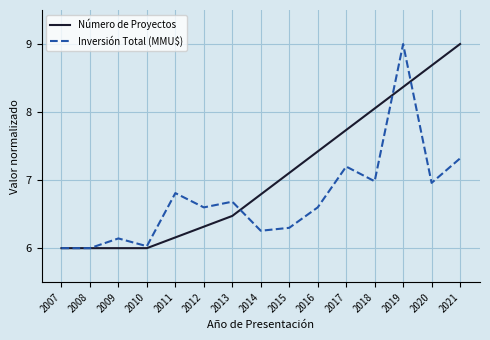

Does the chart have visible grid lines?

Yes